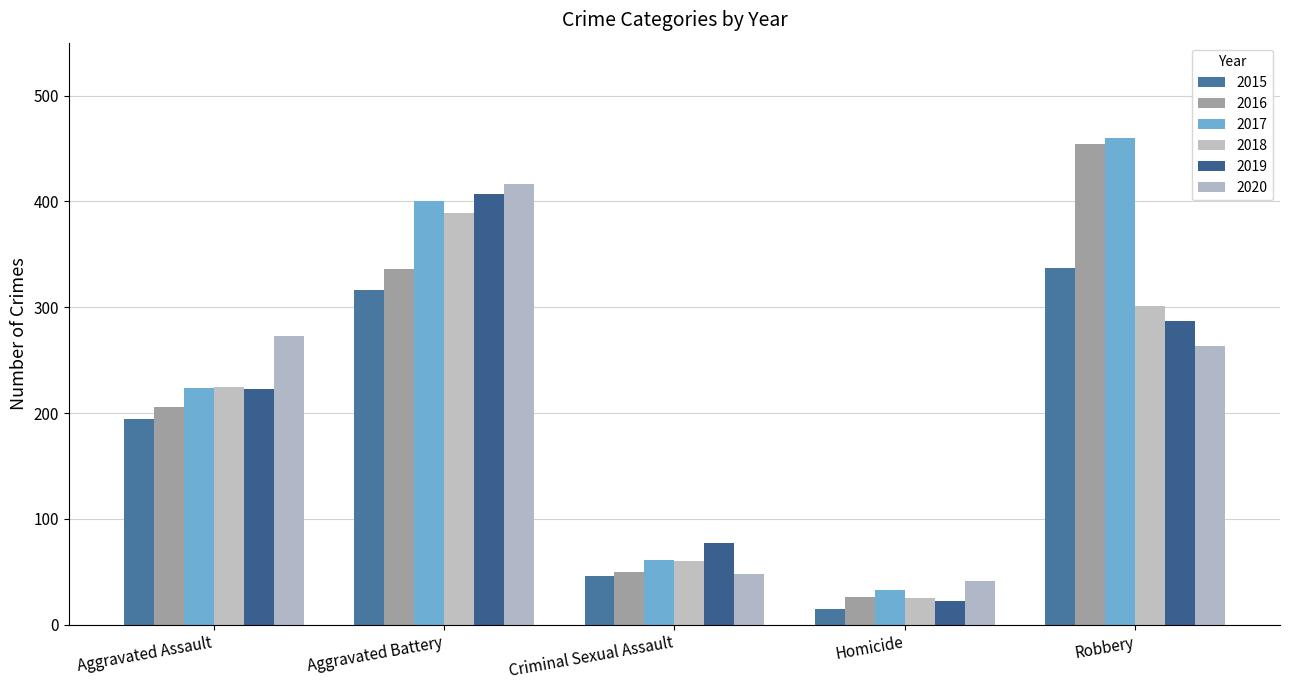

Reading left to right, what are all the values shown in this chart?

2015: 194	316	46	15	337
2016: 206	336	50	26	454
2017: 224	400	61	33	460
2018: 225	389	60	25	301
2019: 223	407	77	22	287
2020: 273	416	48	41	263